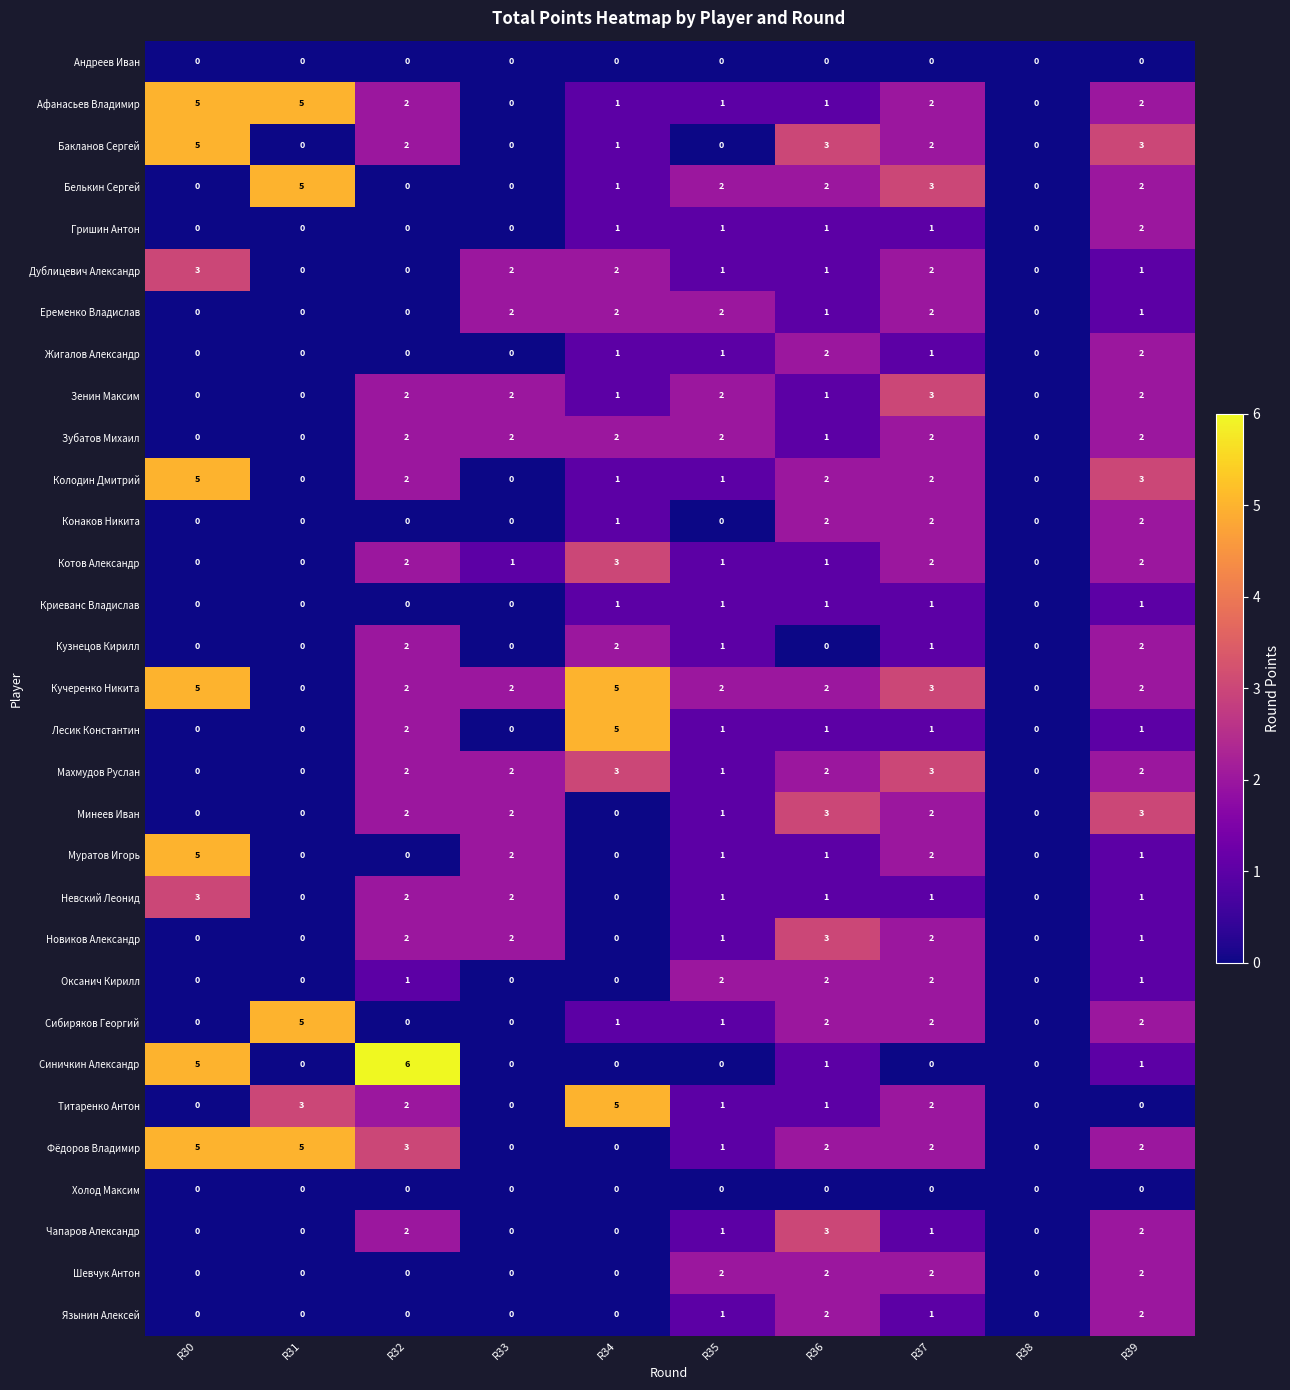

What is the maximum value for Дублицевич Александр?

3